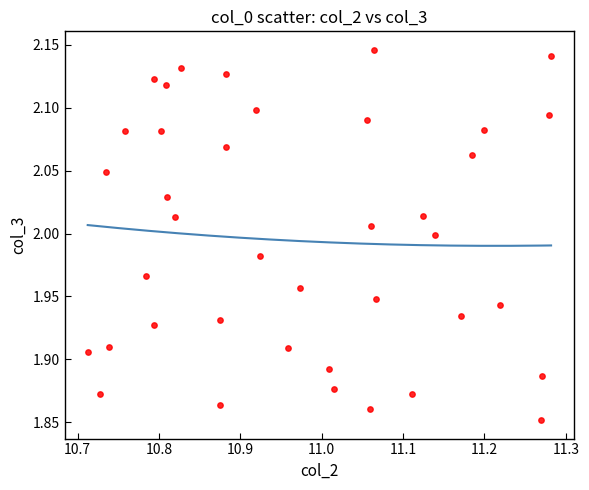

What is the range of Y values (max minus min)?

0.3